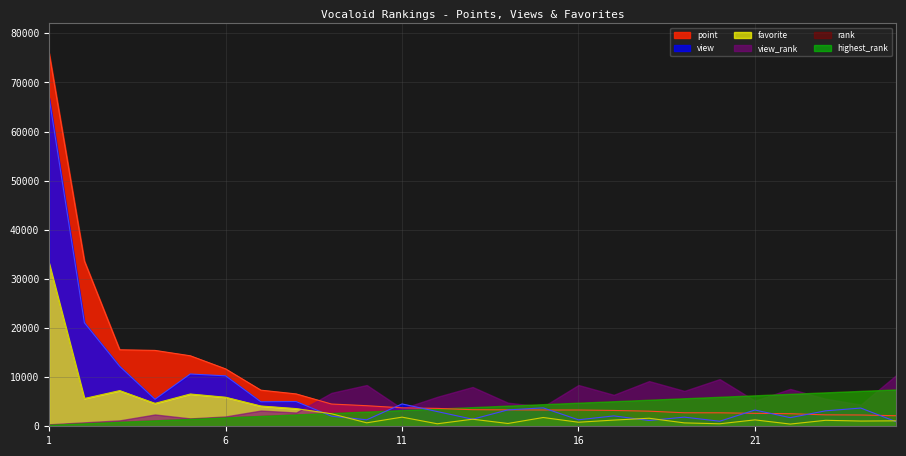

At which label does favorite reach its minimum?

22